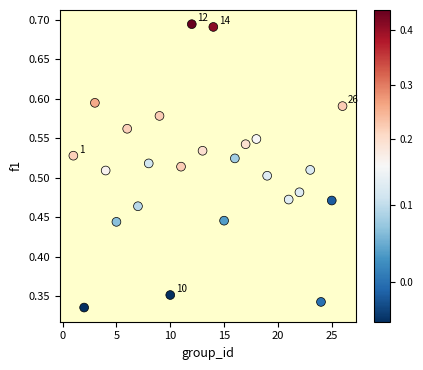

What is the range of X values (max minus min)?

25.0